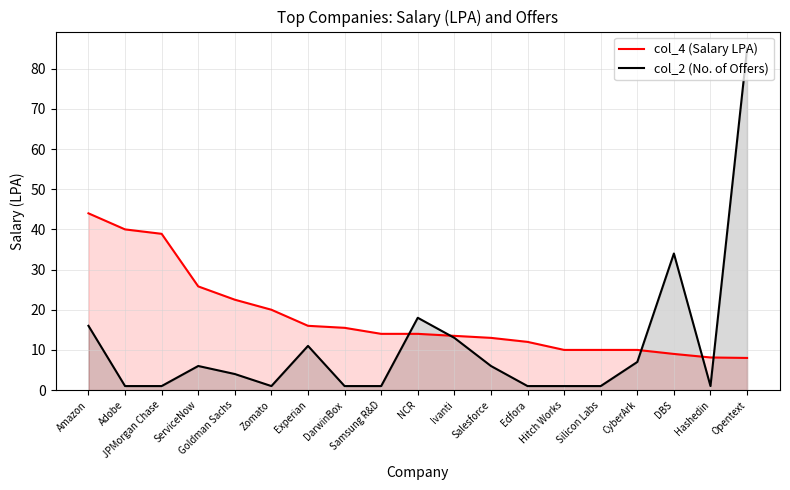

Does the chart display data point markers on the line(s)?

No